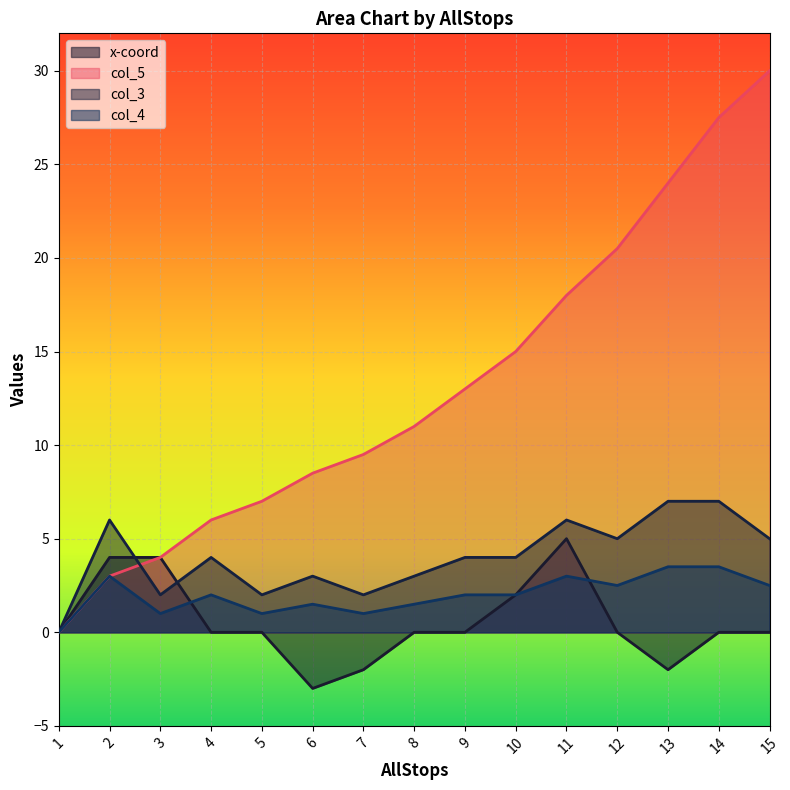

Reading right to left, transcribe all the data shown in this chart.

x-coord: 15=0.0	14=0.0	13=-2.0	12=0.0	11=5.0	10=2.0	9=0.0	8=0.0	7=-2.0	6=-3.0	5=0.0	4=0.0	3=4.0	2=4.0	1=0.0
col_5: 15=30.0	14=27.5	13=24.0	12=20.5	11=18.0	10=15.0	9=13.0	8=11.0	7=9.5	6=8.5	5=7.0	4=6.0	3=4.0	2=3.0	1=0.0
col_3: 15=5.0	14=7.0	13=7.0	12=5.0	11=6.0	10=4.0	9=4.0	8=3.0	7=2.0	6=3.0	5=2.0	4=4.0	3=2.0	2=6.0	1=0.0
col_4: 15=2.5	14=3.5	13=3.5	12=2.5	11=3.0	10=2.0	9=2.0	8=1.5	7=1.0	6=1.5	5=1.0	4=2.0	3=1.0	2=3.0	1=0.0